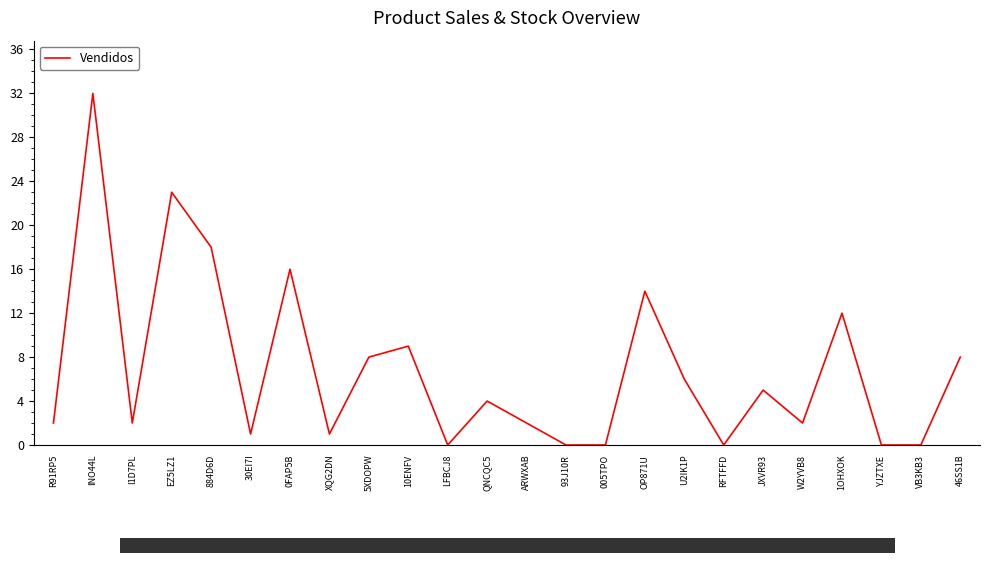

What is the ratio of the value at 884D6D to the value at 1OHXOK?

1.5